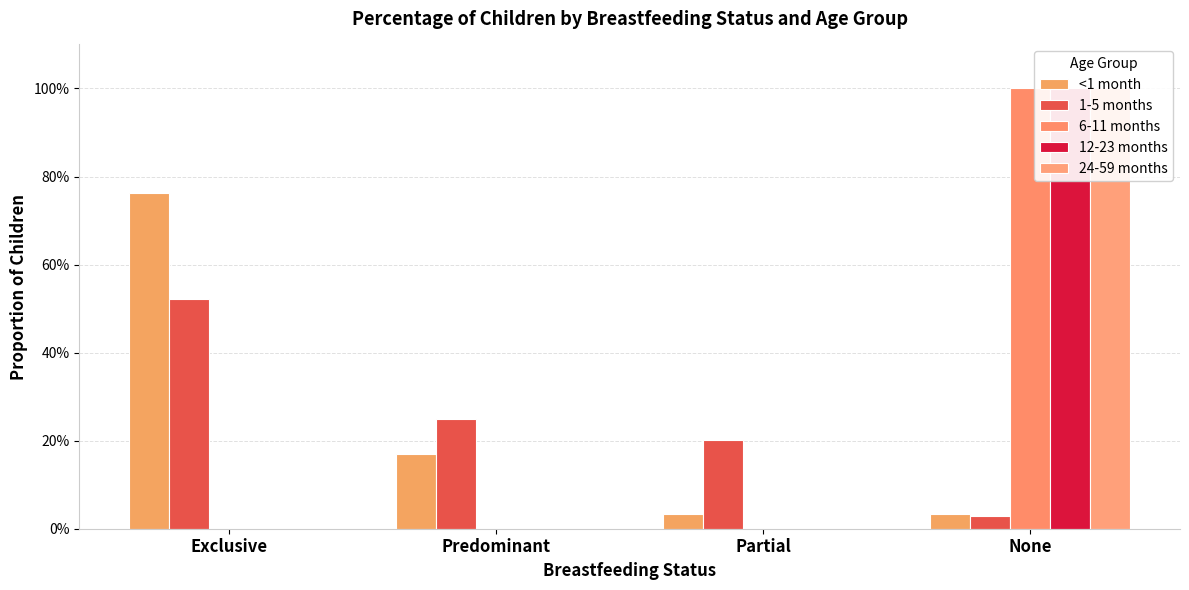

How many groups of bars are there?

4